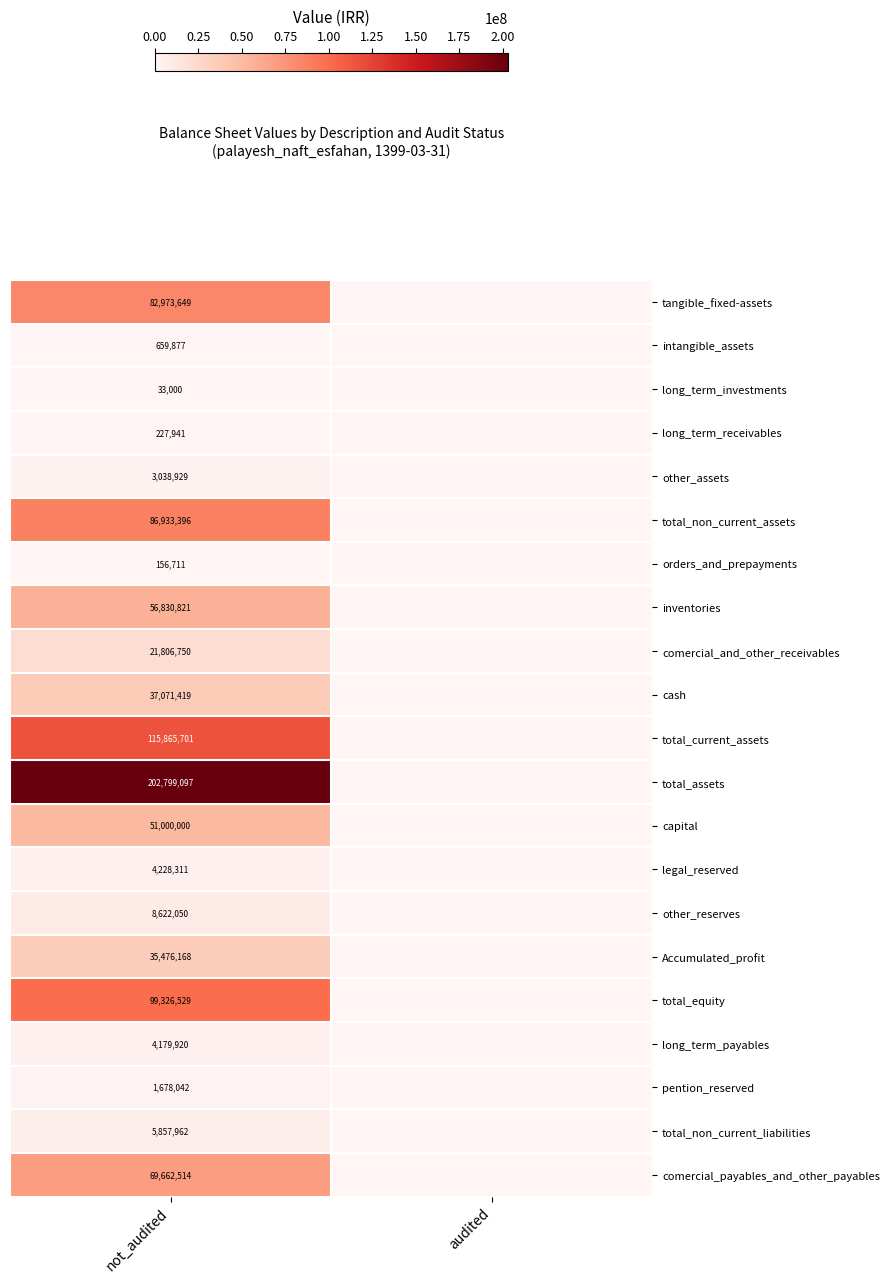

What is the difference between the highest and lowest values at not_audited?

202766097